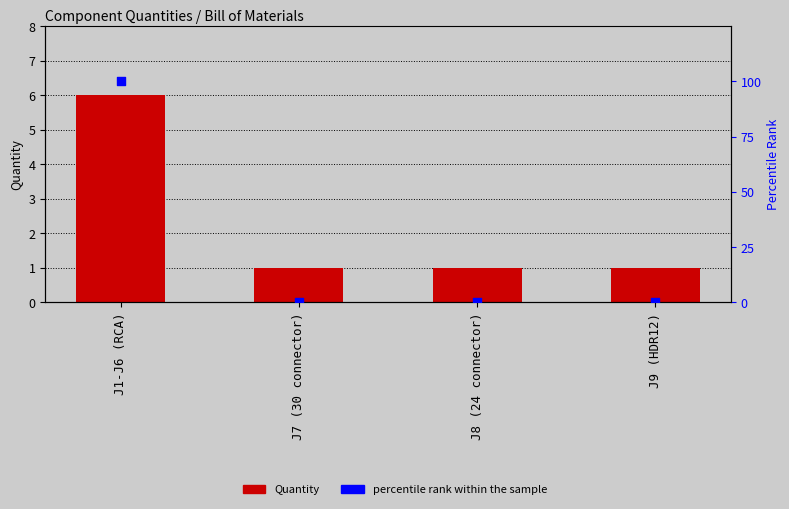

What are all the series names shown in the legend?

Quantity, percentile rank within the sample